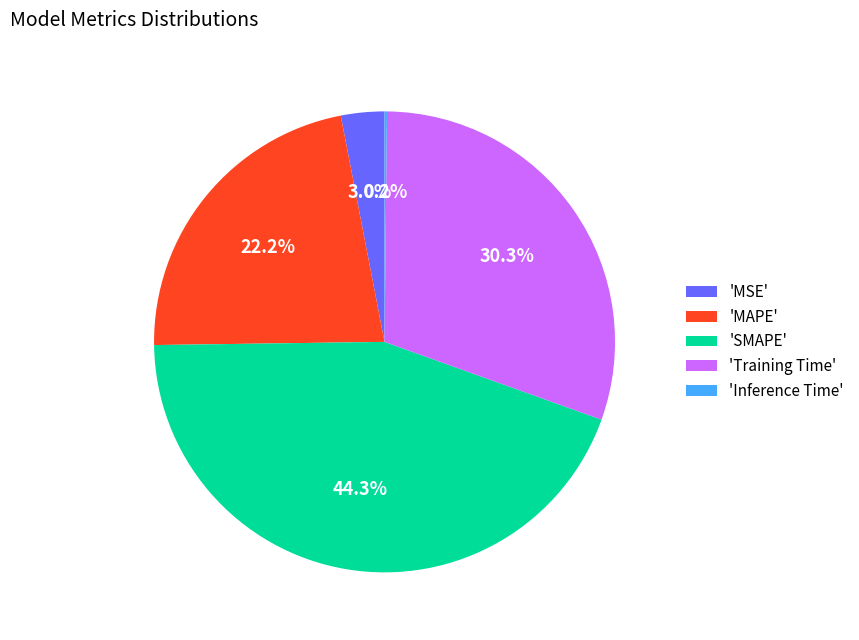

Combined, do 'MSE' and 'Training Time' account for over 50%?

No